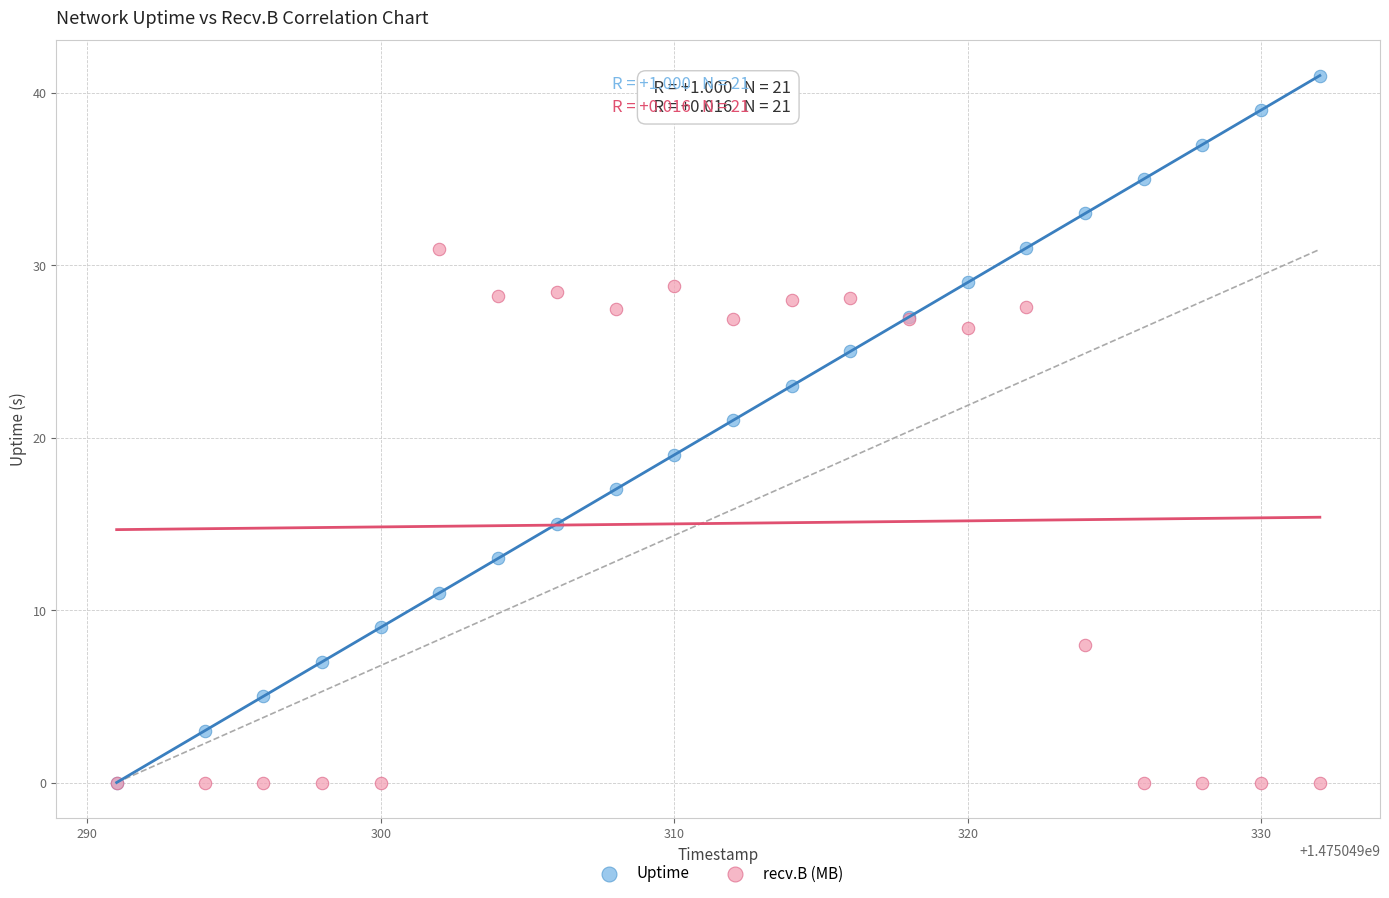

Which series contains the highest Y value?

Uptime